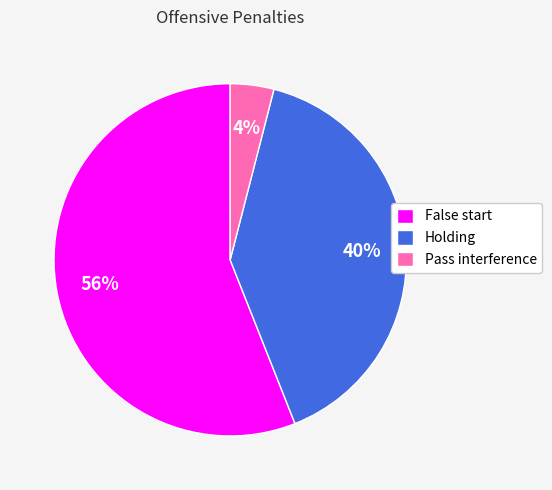

Rank the categories by value from highest to lowest.

False start, Holding, Pass interference